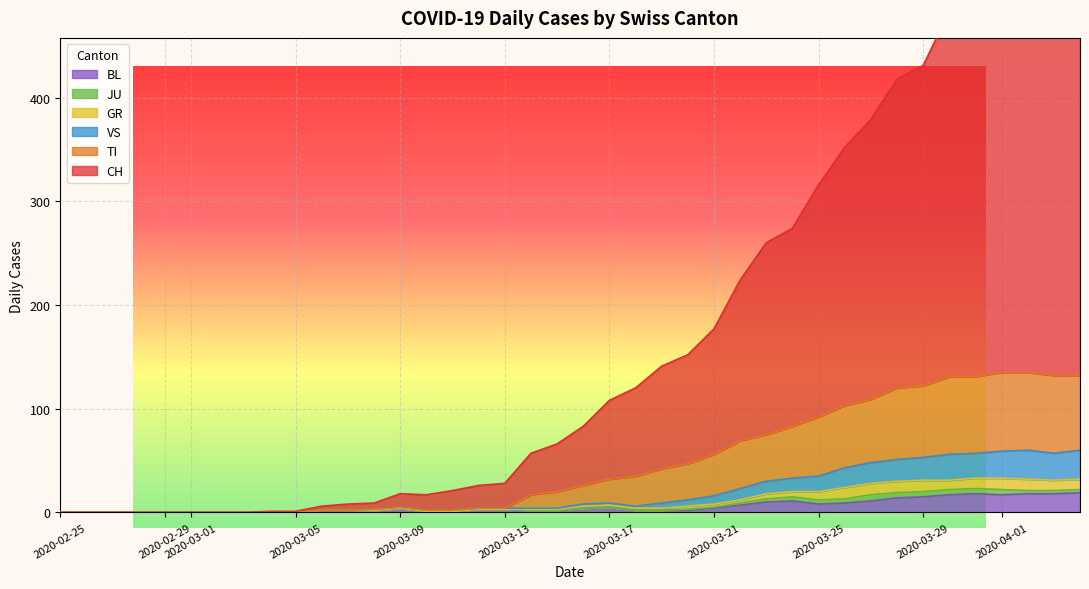

How many values in the GR series are below 4?

19